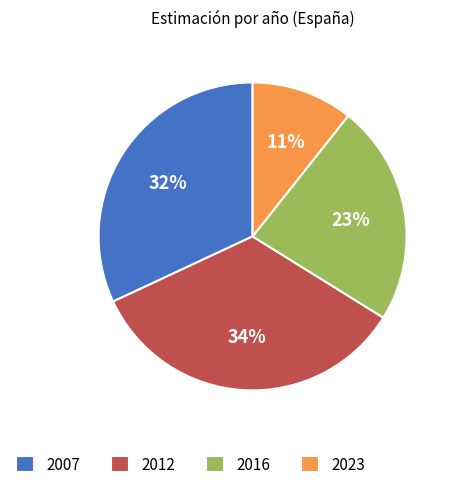

The 2007 slice represents 32% of the pie. True or false?

True